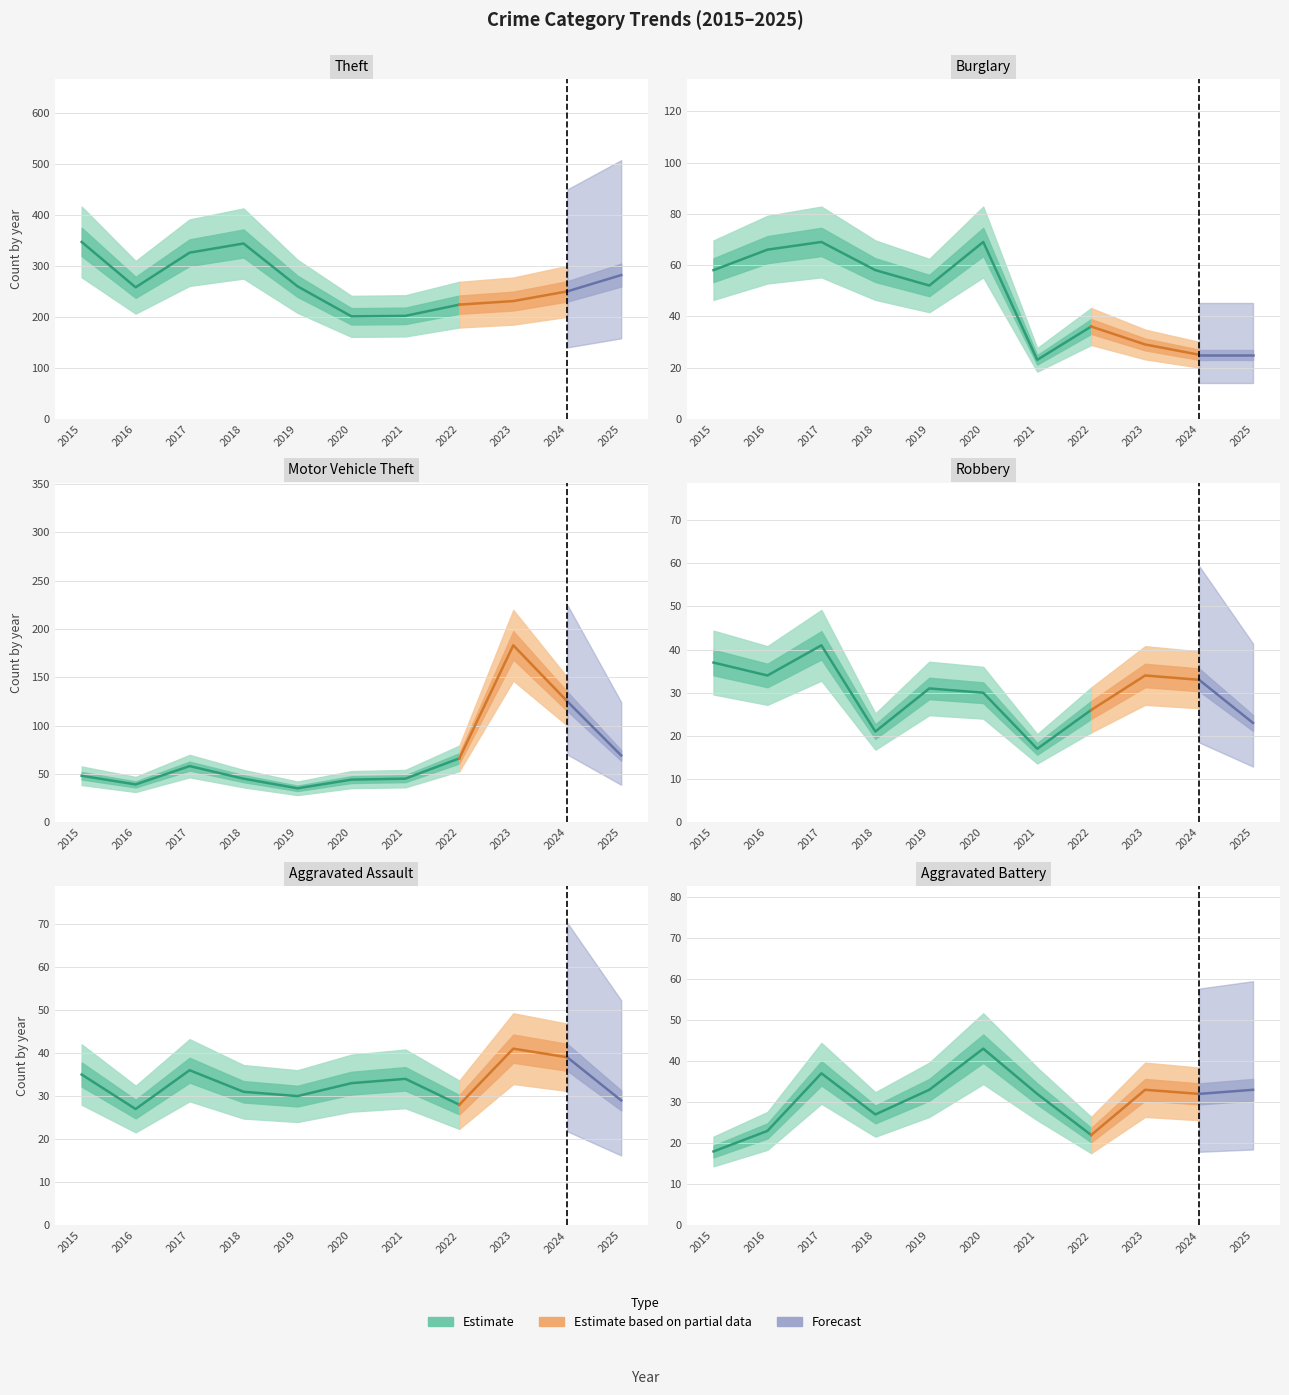

What is the value of the Motor Vehicle Theft point at the 1st from the left?

48